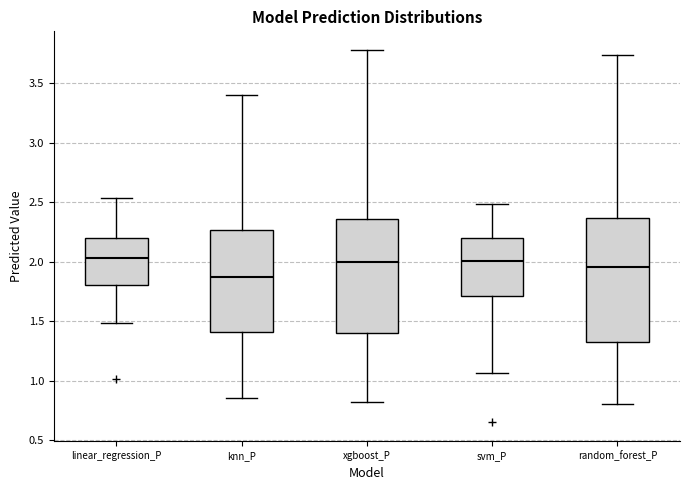

Reading left to right, transcribe this box plot: for each box, give where its median line is, the range the box spans, and where its two whiskers end, as read against the y-axis. The values are not printed on the chart, so give them approximately, as read against the axis.

linear_regression_P: median 2.05, box 1.80 to 2.20, whiskers 1.50 to 2.55
knn_P: median 1.85, box 1.40 to 2.25, whiskers 0.85 to 3.40
xgboost_P: median 2.00, box 1.40 to 2.35, whiskers 0.85 to 3.80
svm_P: median 2.00, box 1.70 to 2.20, whiskers 1.05 to 2.50
random_forest_P: median 1.95, box 1.35 to 2.35, whiskers 0.80 to 3.75